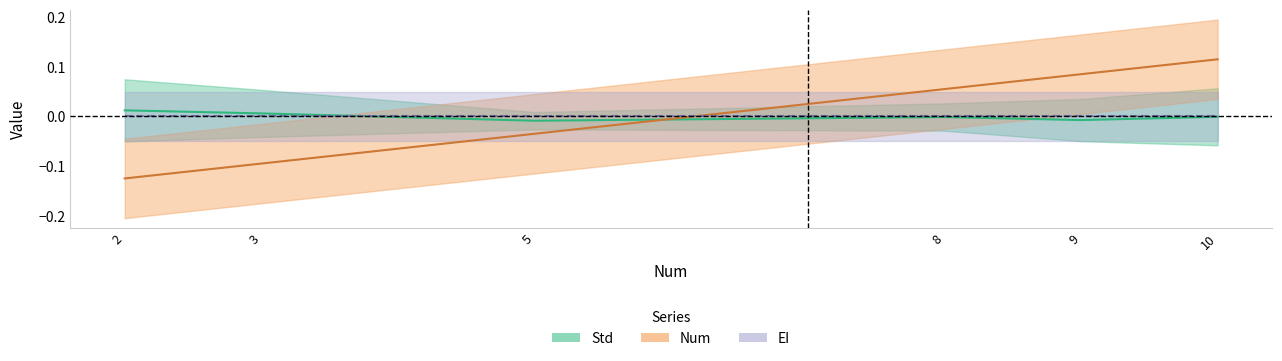

Where does the Std series first go above 0?

2